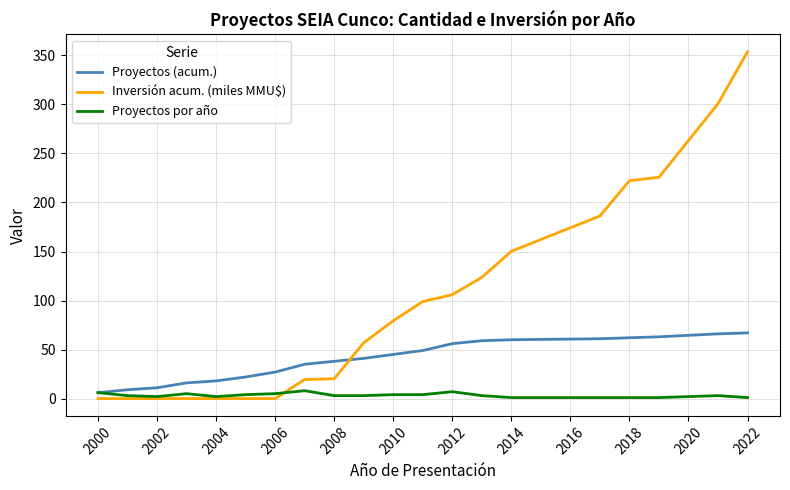

What is the highest value of the Proyectos por año series?

8.0